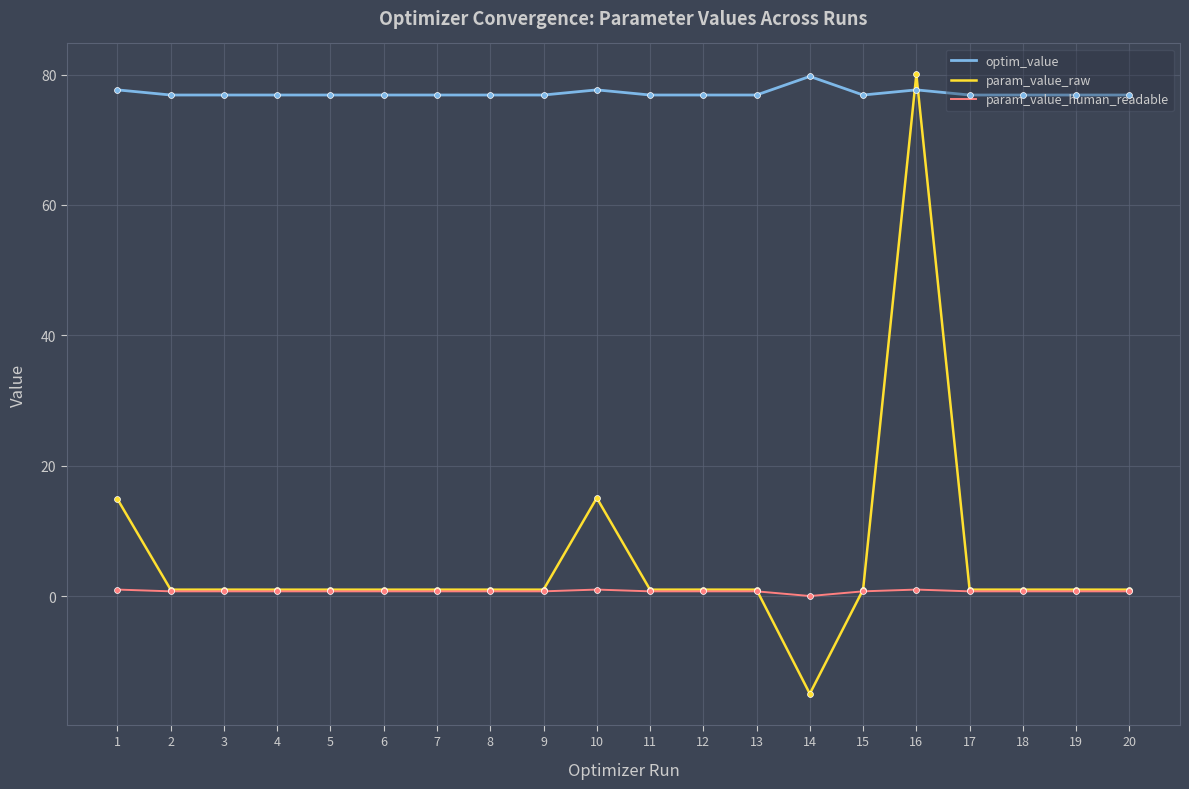

What are all the series names shown in the legend?

optim_value, param_value_raw, param_value_human_readable